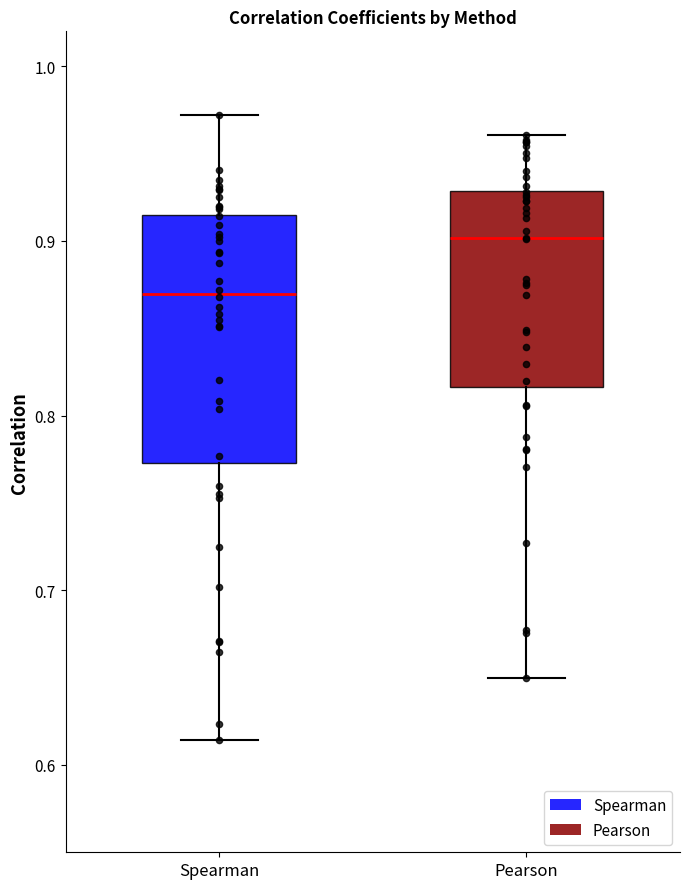

Reading left to right, read every box against the y-axis: the position of its median line, the range the box covers, and the ends of its whiskers. The values are not printed on the chart, so give them approximately, as read against the axis.

Spearman: median 0.87, box 0.77 to 0.92, whiskers 0.61 to 0.97
Pearson: median 0.90, box 0.82 to 0.93, whiskers 0.65 to 0.96